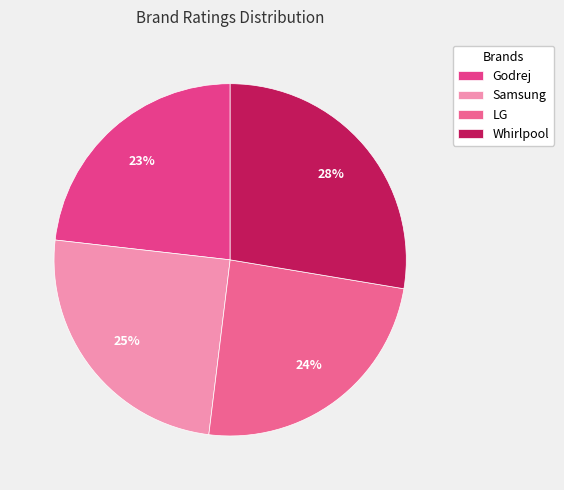

Which has a higher value, Samsung or Whirlpool?

Whirlpool